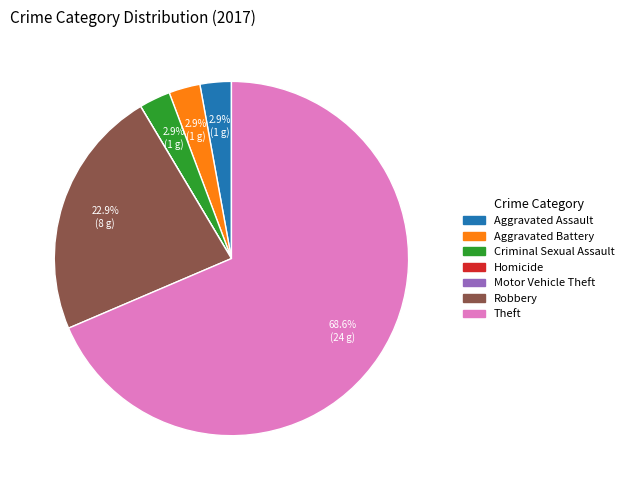

Which category has the biggest portion of the pie?

Theft